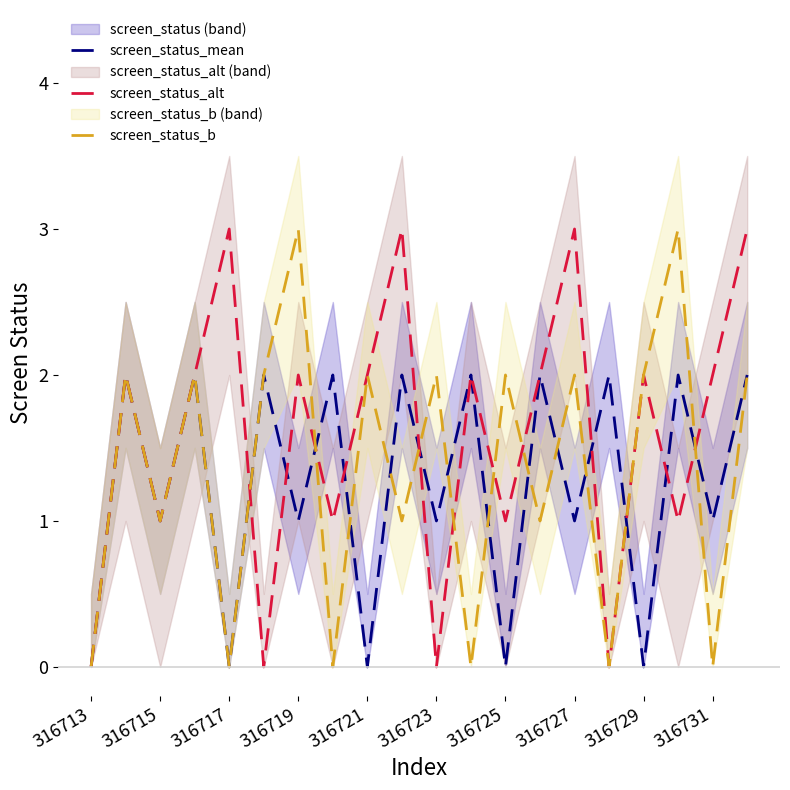

What are all the series names shown in the legend?

screen_status_mean, screen_status_alt, screen_status_b